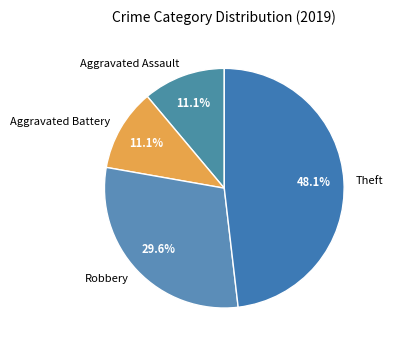

What percentage is NOT represented by Robbery?

70.4%